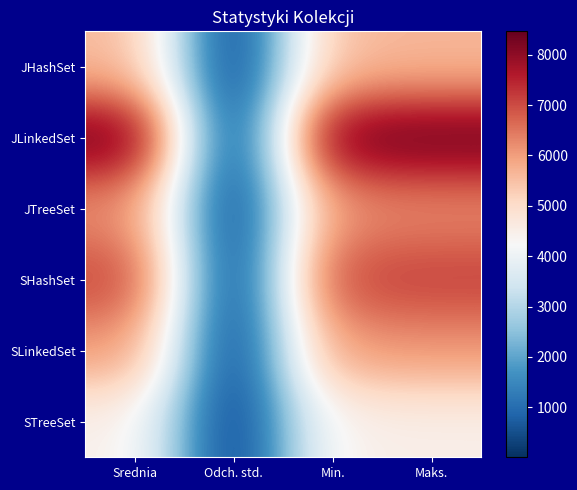

At how many categories does at least one series exceed 3432?

3